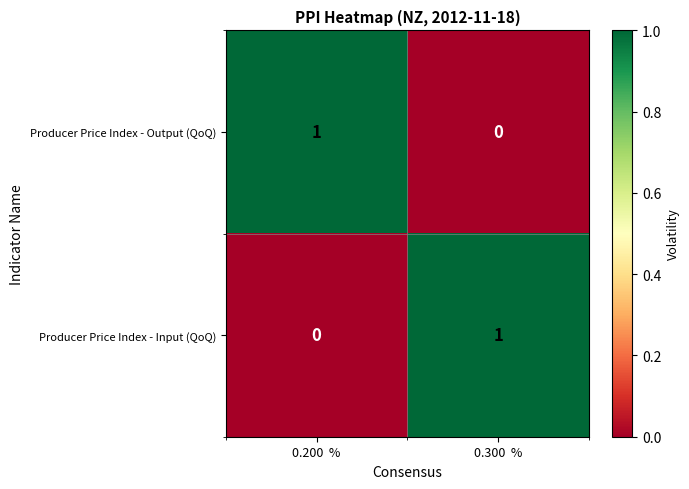

Where is Producer Price Index - Input (QoQ) nearest to the value 0?

0.200  %